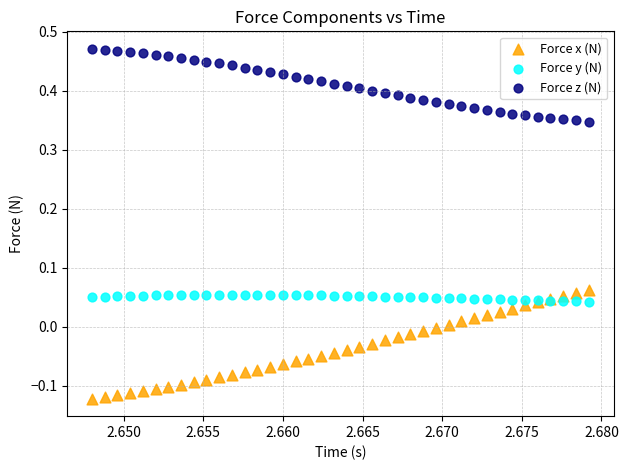

Which series contains the highest Y value?

Force z (N)